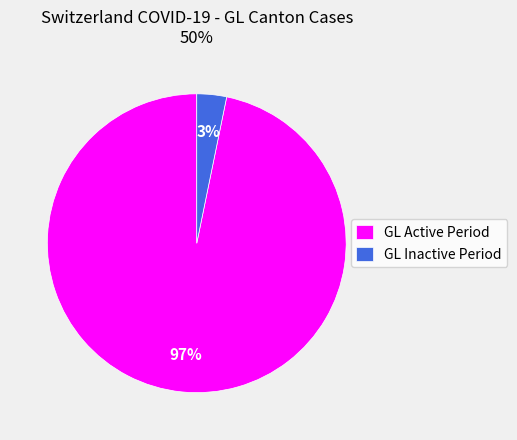

True or false: GL Active Period accounts for 97% of the total.

True